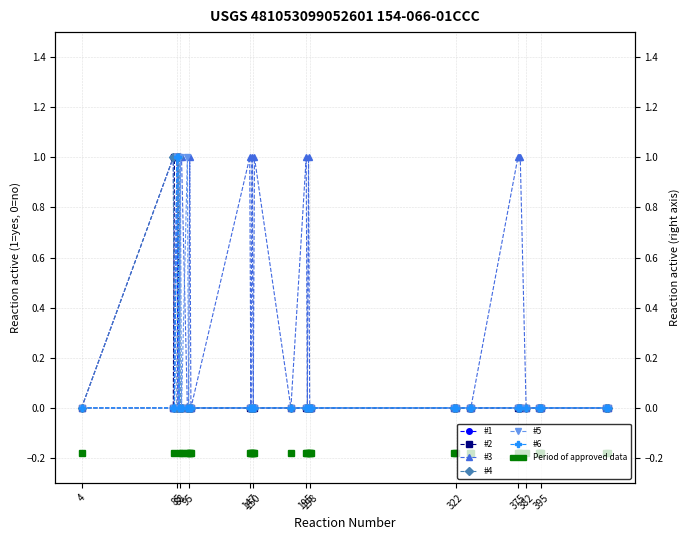

Does the chart display data point markers on the line(s)?

Yes